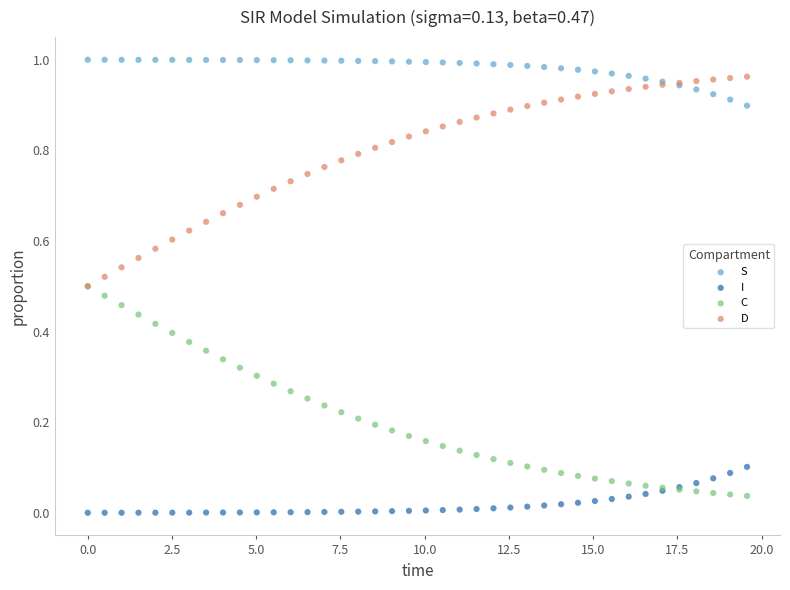

Which series reaches the maximum Y coordinate?

S